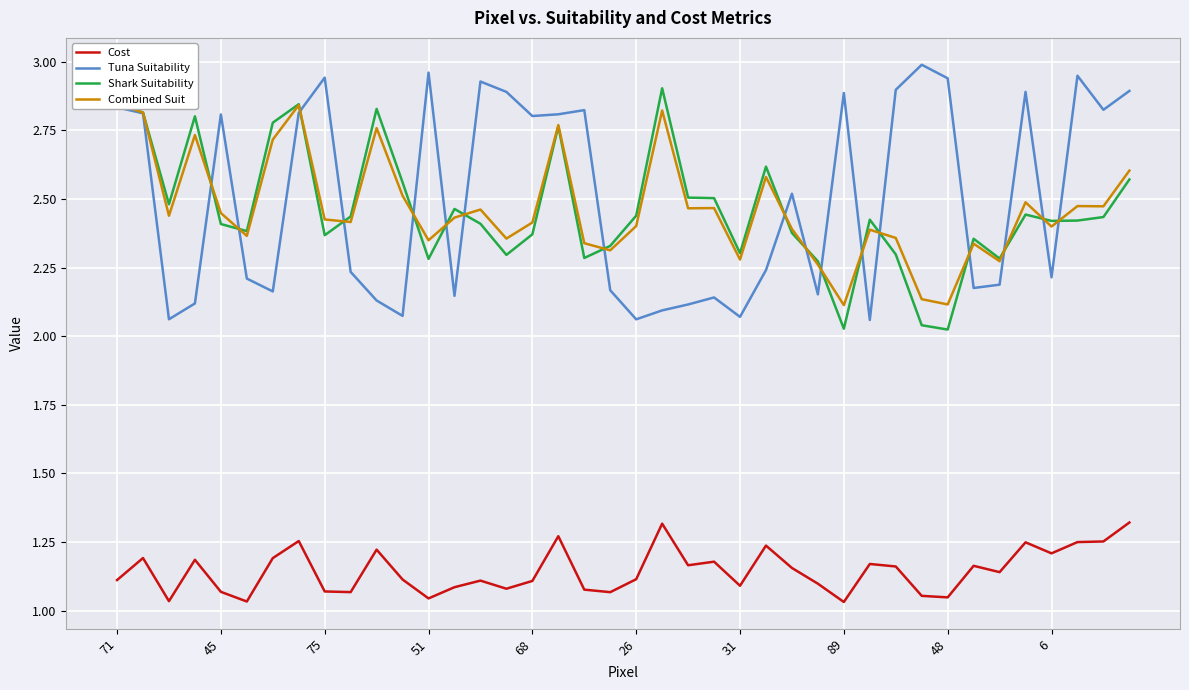

True or false: Shark Suitability and Cost intersect in this chart.

False